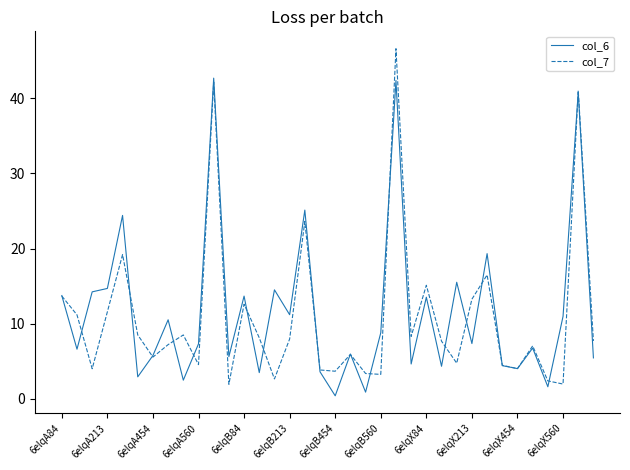

What are all the series names shown in the legend?

col_6, col_7